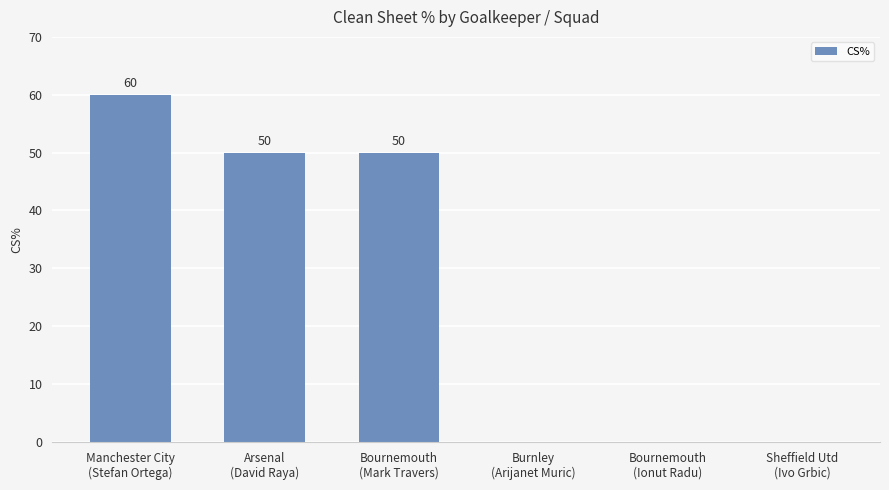

Count the number of data series in this chart.

1